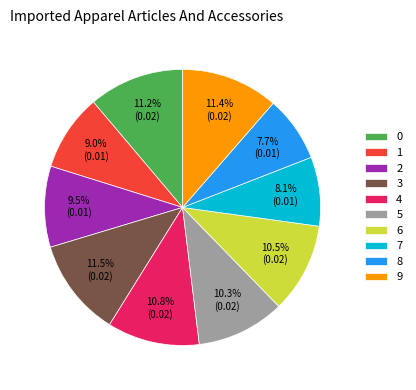

Does 7 account for over 50% of the chart?

No